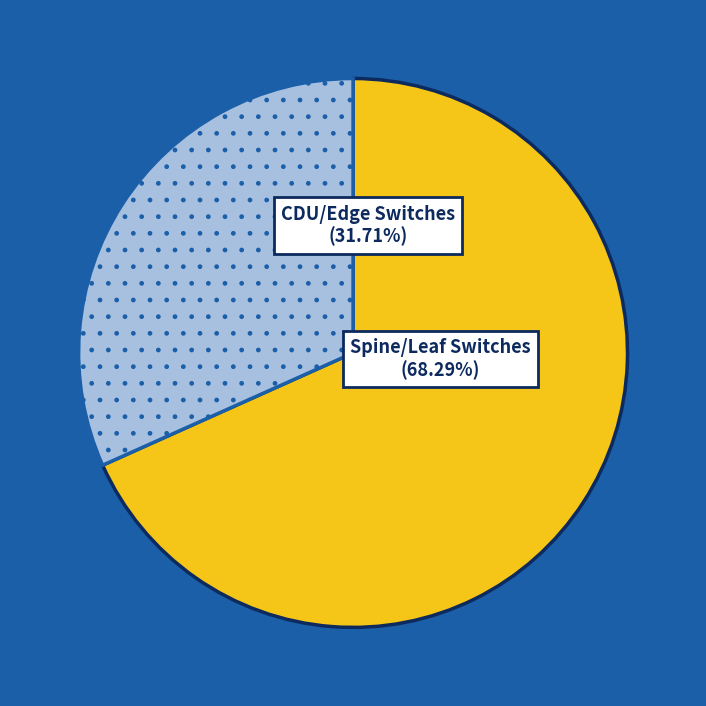

Is there a majority slice in this chart?

Yes